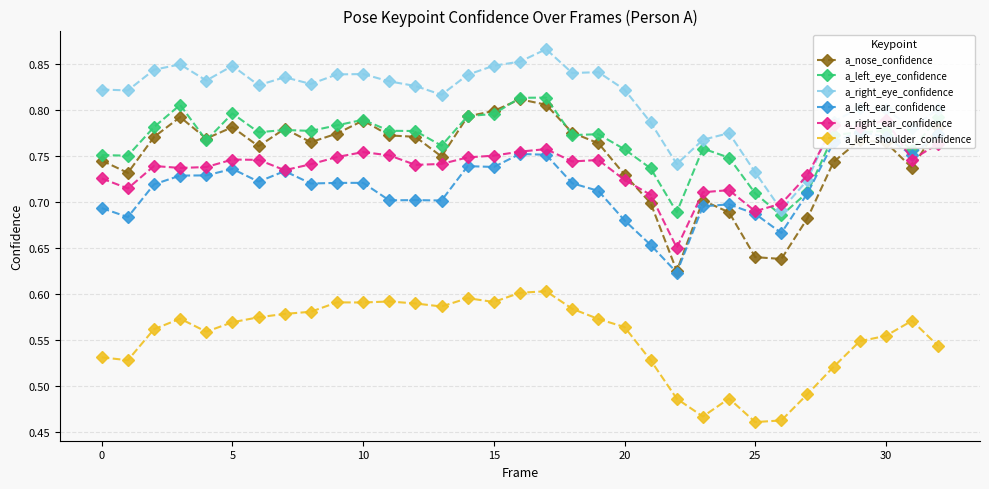

True or false: a_left_eye_confidence and a_left_shoulder_confidence intersect in this chart.

False